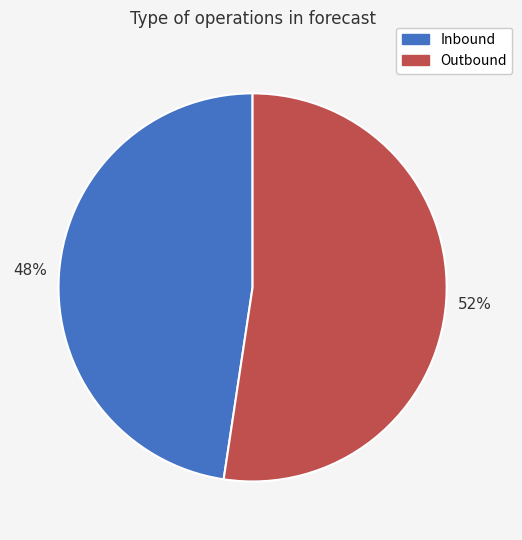

To the nearest percent, what is the combined percentage of Outbound and Inbound?

100%